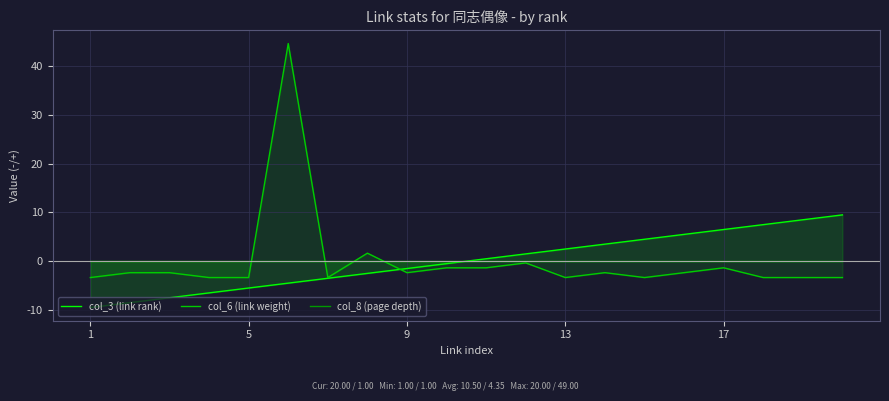

How many values in col_3 (link rank) are above zero?

10